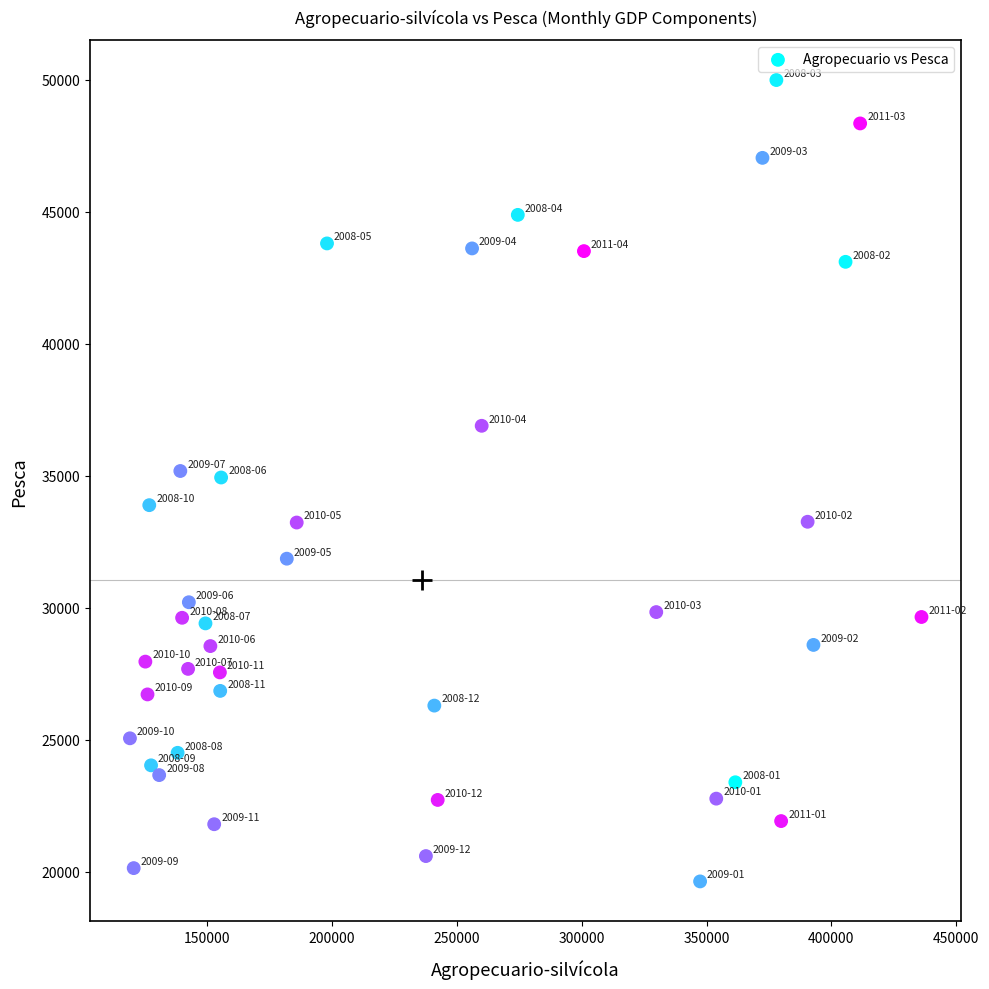

What is the range of X values (max minus min)?

316901